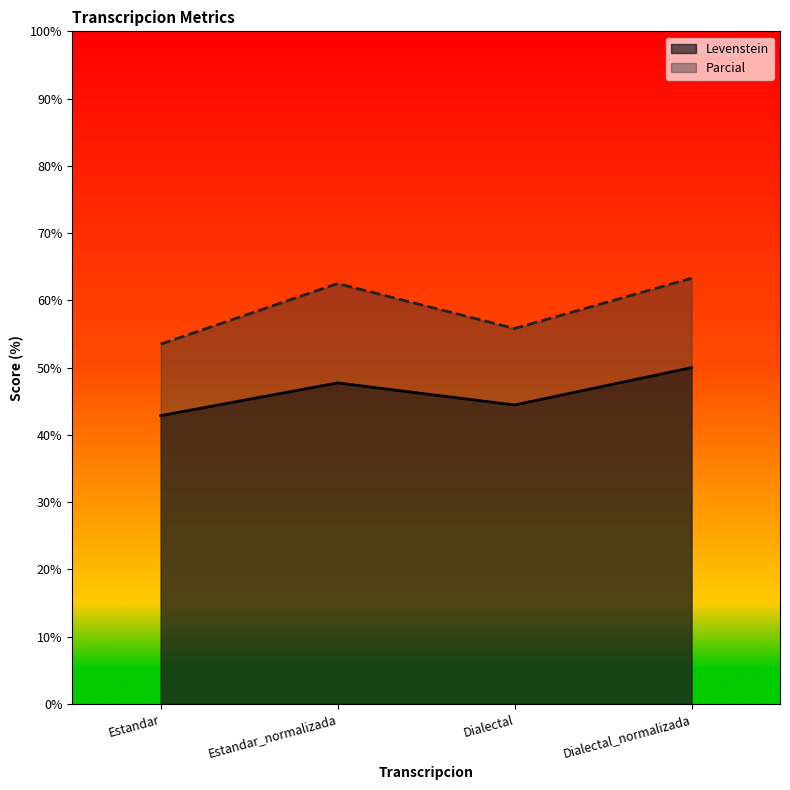

At how many categories does at least one series exceed 51?

4